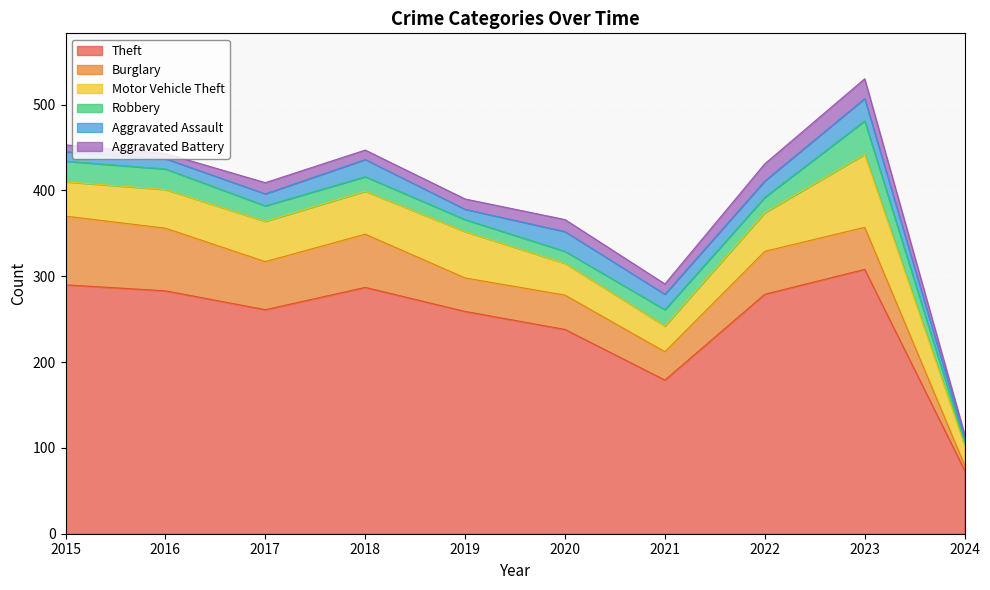

How many interior local peaks does the Robbery series have?

2